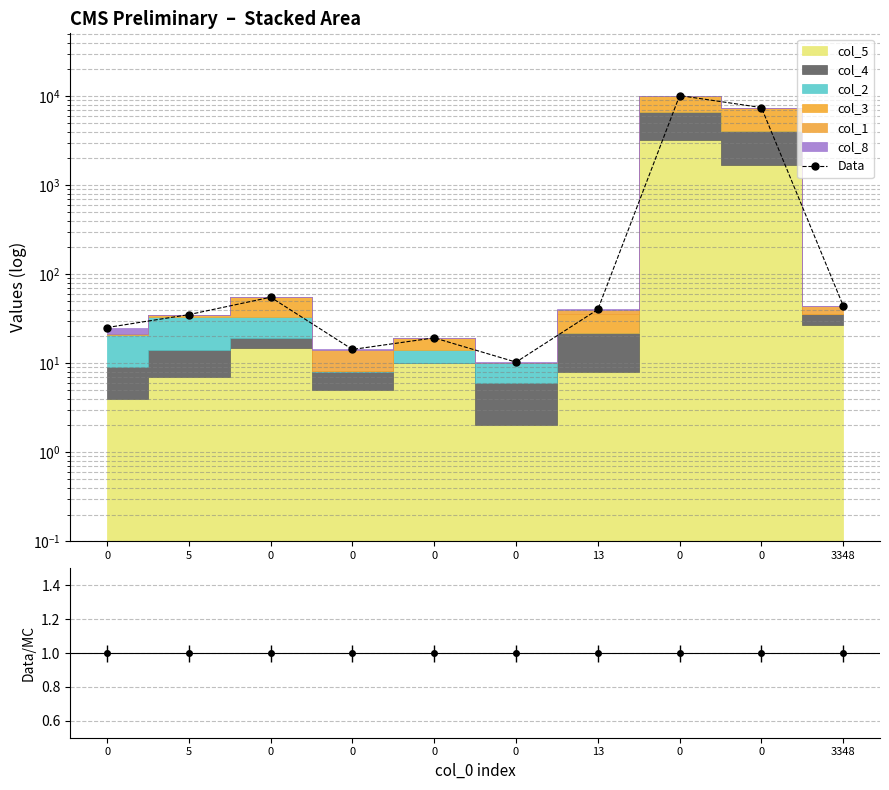

How many data points are less than 40?

5